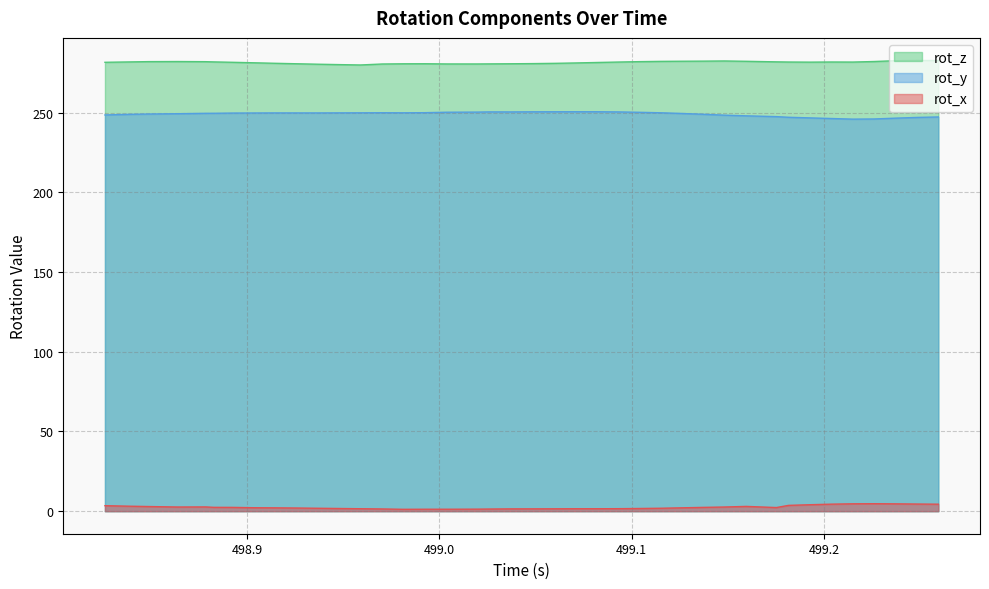

What is the smallest value displayed?

1.2